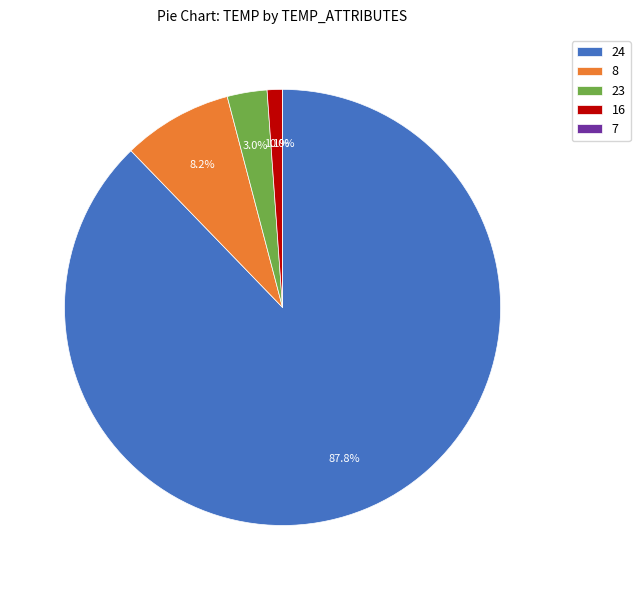

What percentage do 23 and 7 together represent?

3.0%